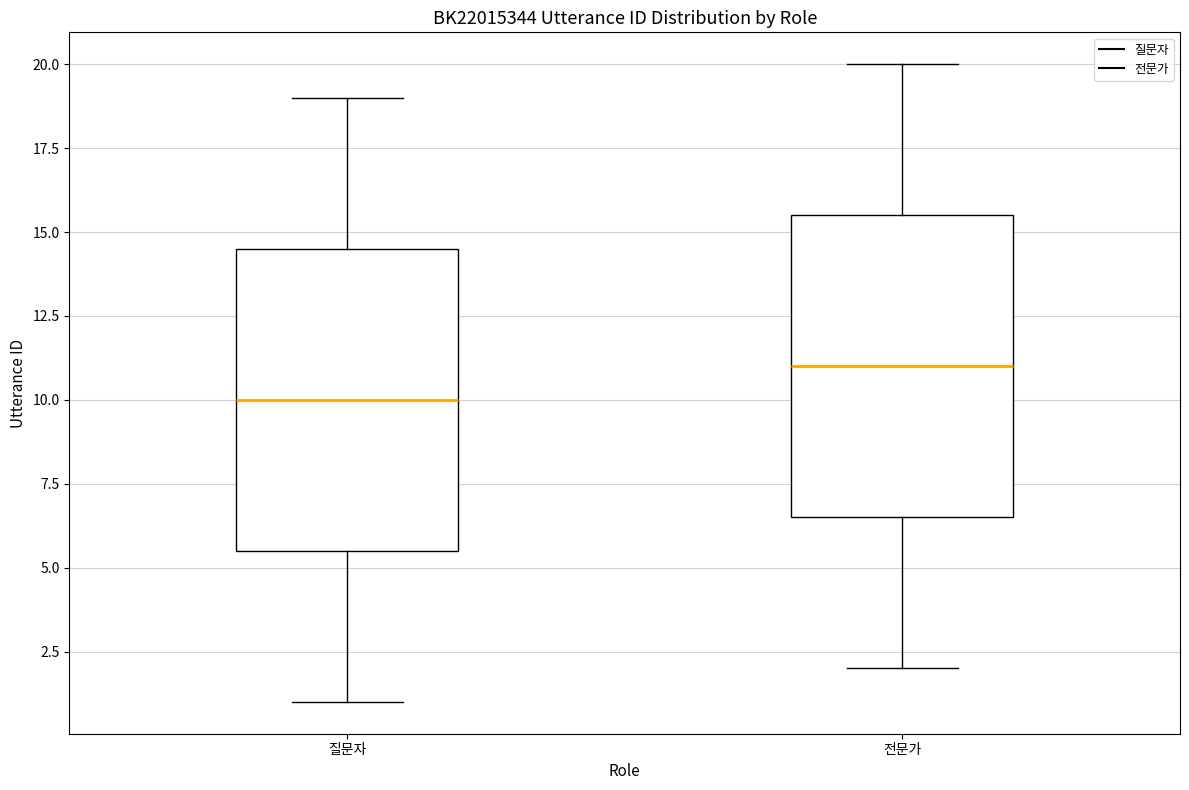

Reading left to right, read every box against the y-axis: the position of its median line, the range the box covers, and the ends of its whiskers. The values are not printed on the chart, so give them approximately, as read against the axis.

질문자: median 10.0, box 5.5 to 14.5, whiskers 1.0 to 19.0
전문가: median 11.0, box 6.5 to 15.5, whiskers 2.0 to 20.0